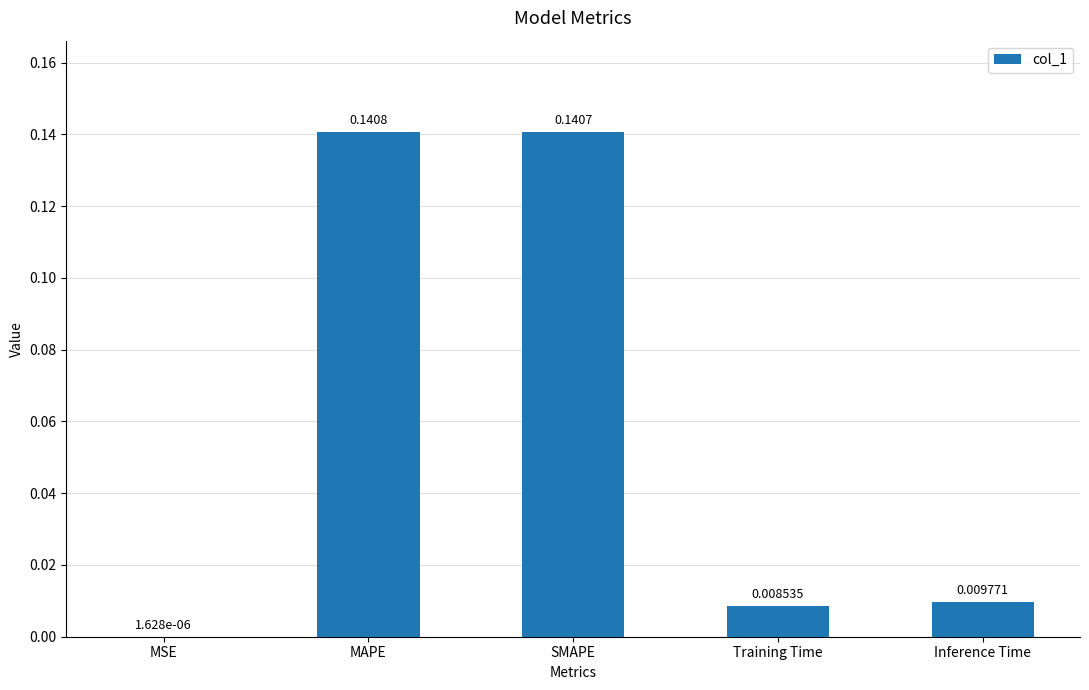

Are the bars grouped side by side (vs. stacked)?

No